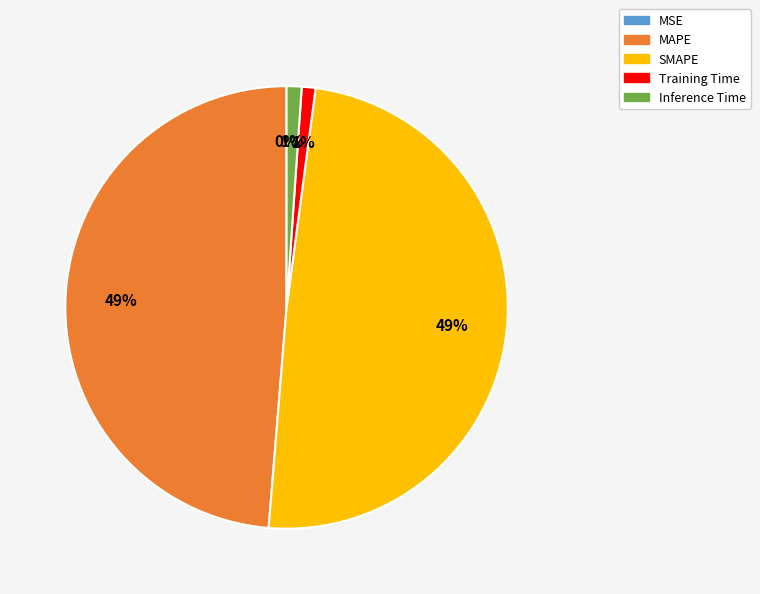

To the nearest percent, what is the difference between the largest and smallest slice percentages?

49%